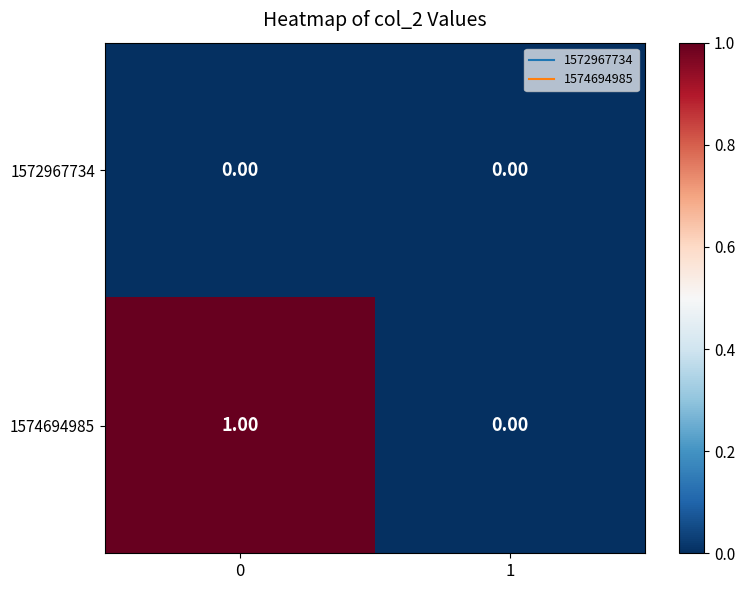

How many categories are shown in the chart?

2